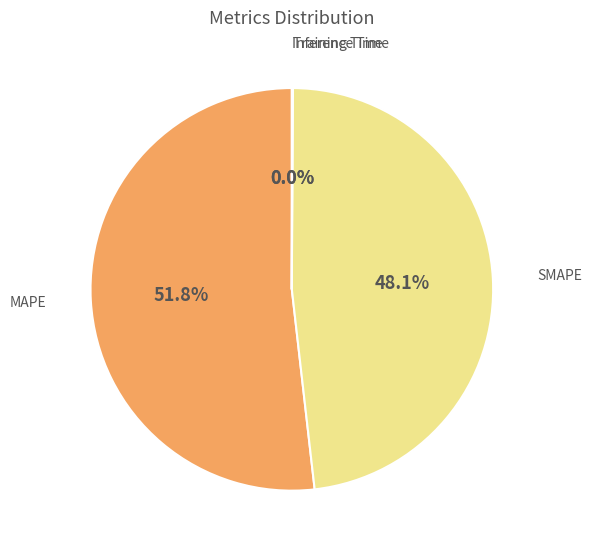

Which has a higher value, MAPE or SMAPE?

MAPE